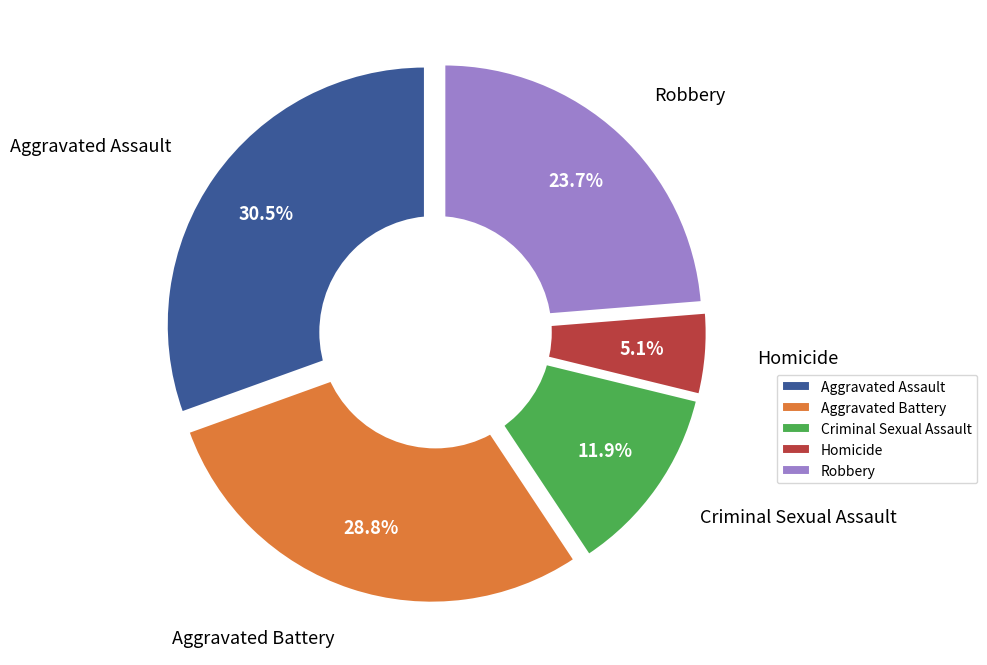

To the nearest percent, what is the difference between the largest and smallest slice percentages?

25%